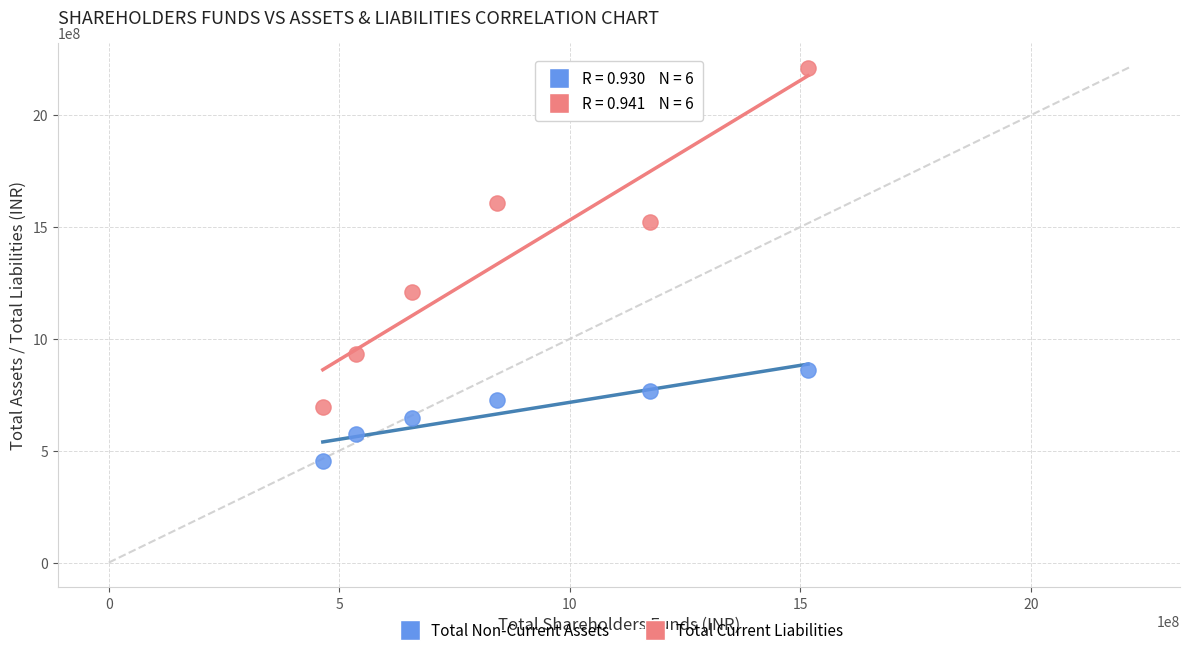

Which series contains the highest Y value?

Total Current Liabilities